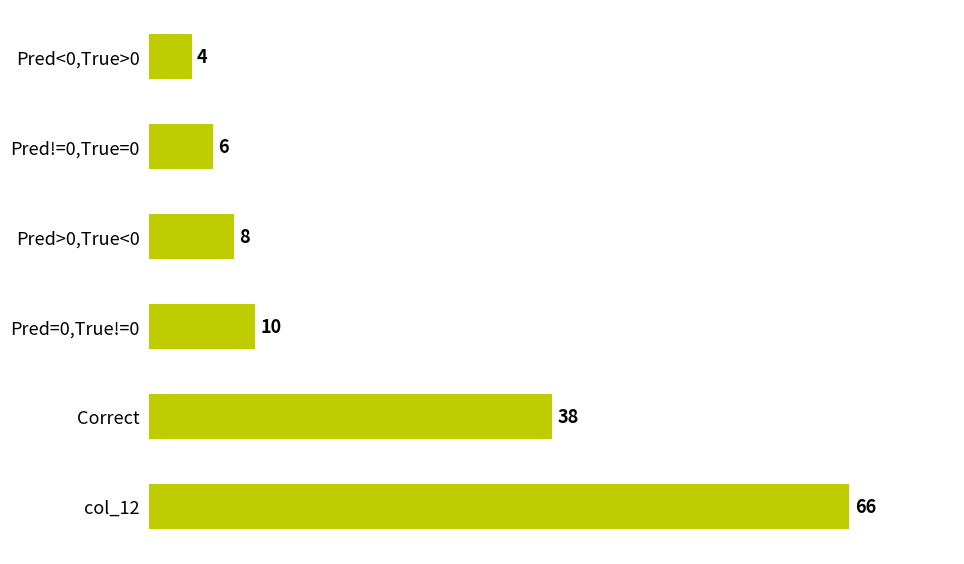

What is the average value?

22